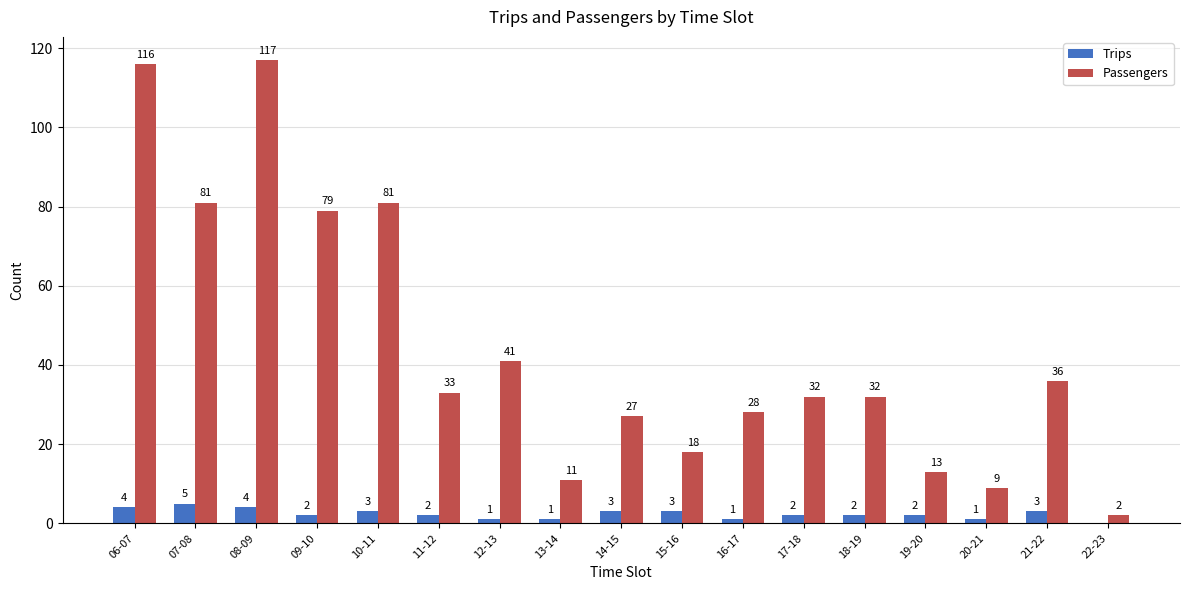

Is it true that Trips equals 2 at 09-10?

True